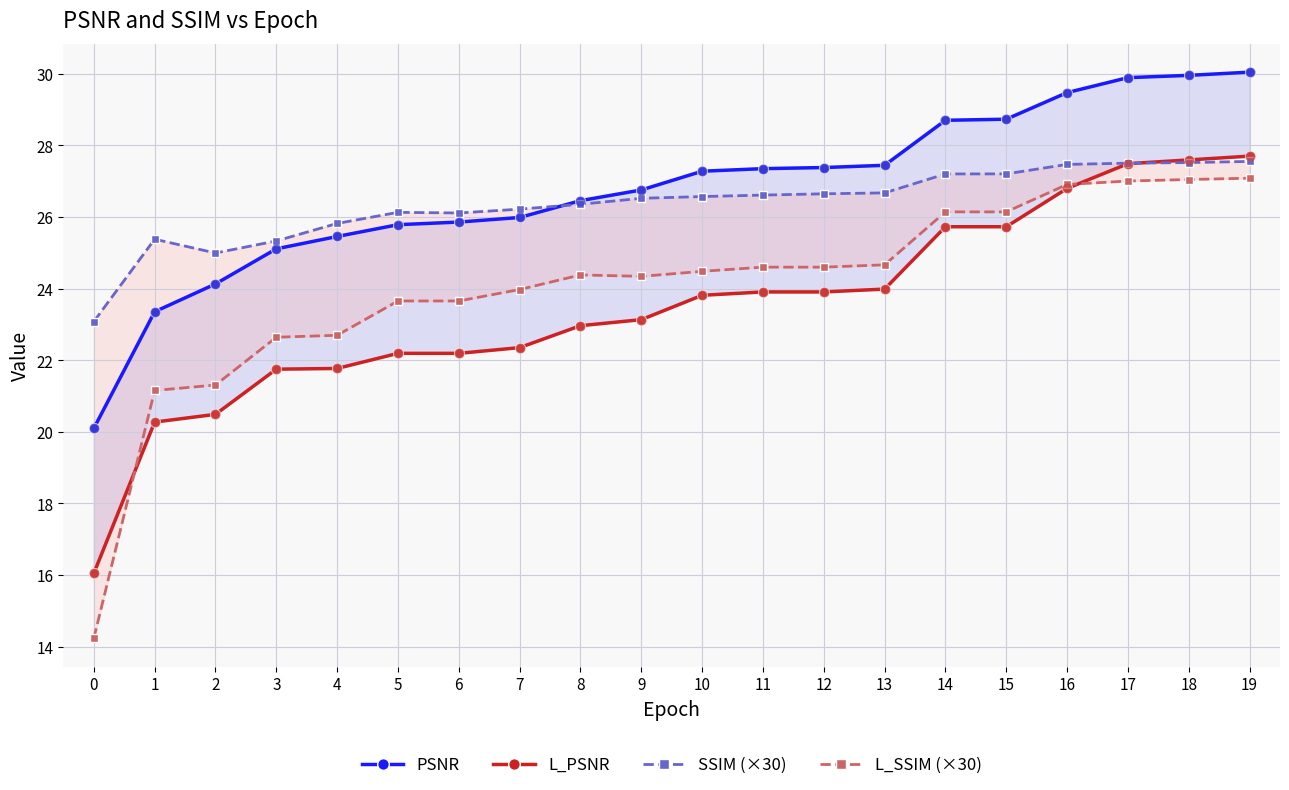

What is the total value across all series at 14?

107.8